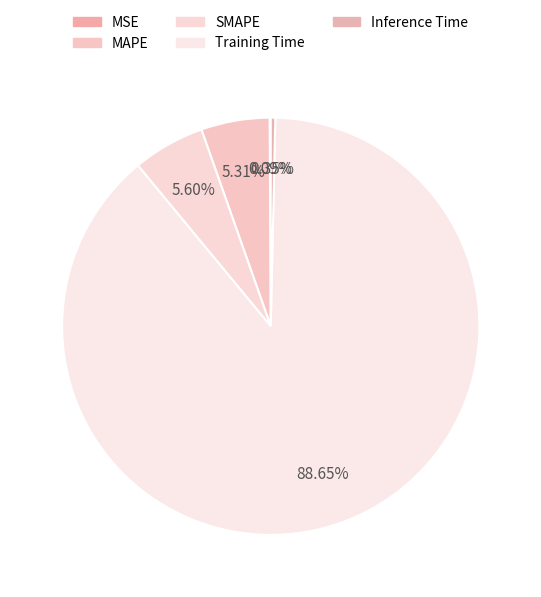

Combined, do SMAPE and MSE account for over 50%?

No